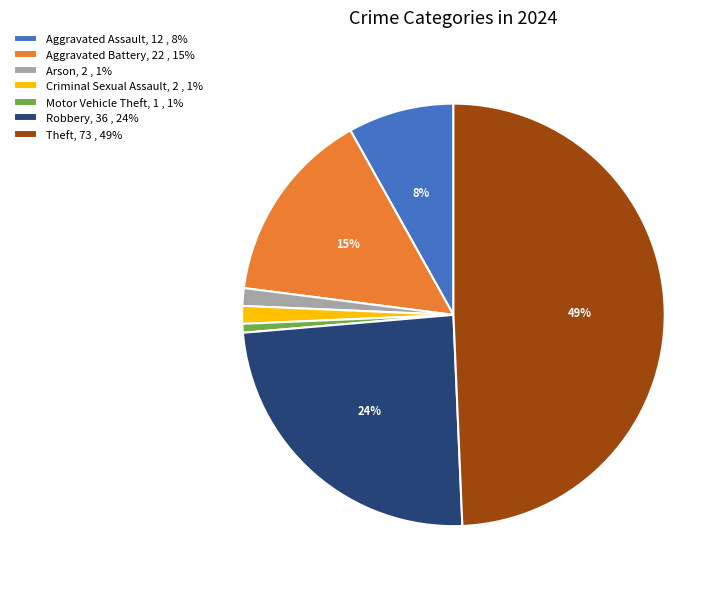

True or false: Criminal Sexual Assault, 2 , 1% accounts for 1% of the total.

True